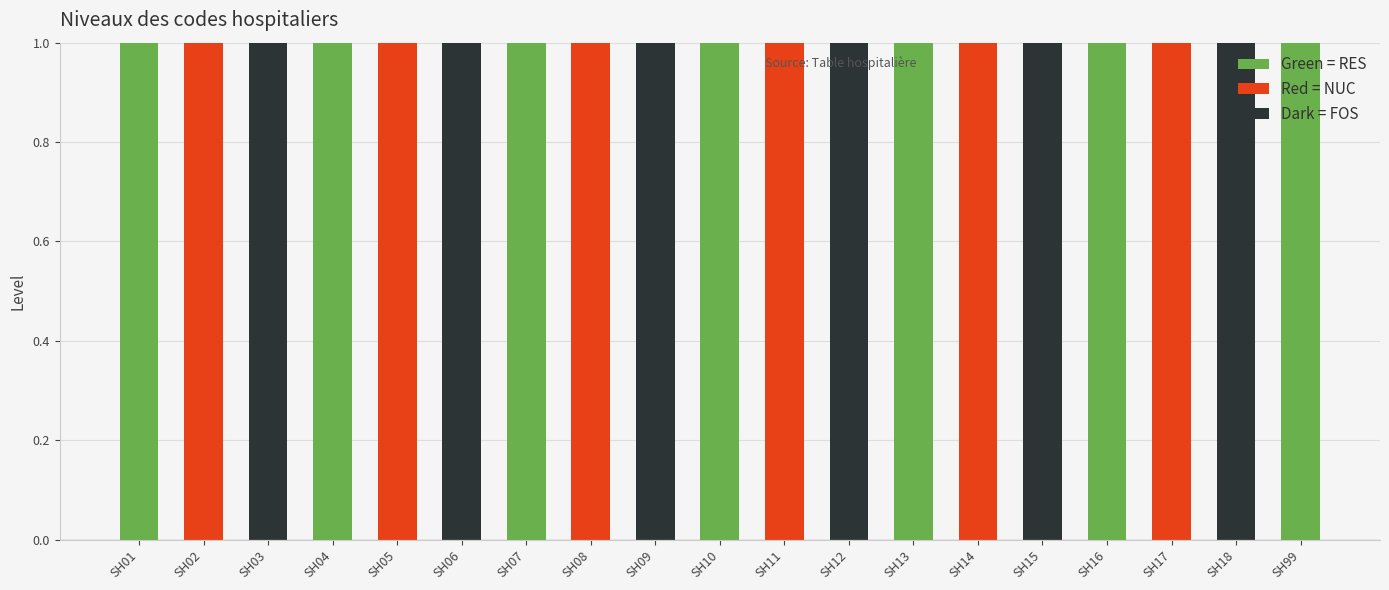

Is it true that Green = RES equals 1 at SH99?

True